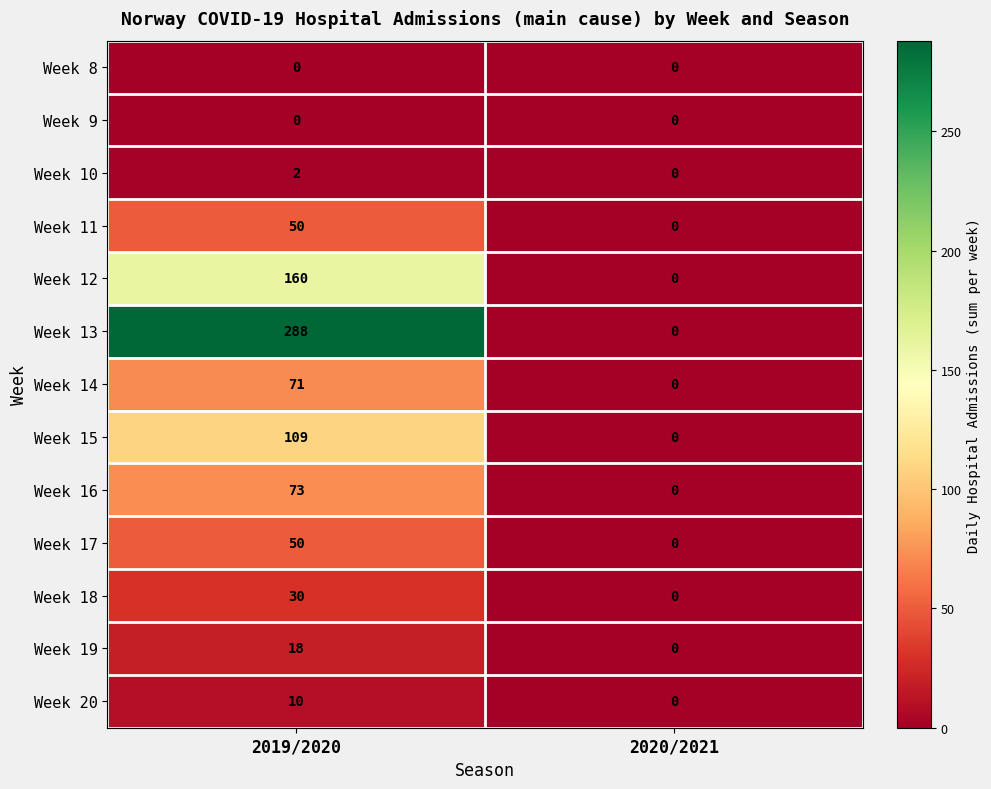

What is the sum of the Week 12 values at 2019/2020 and 2020/2021?

160